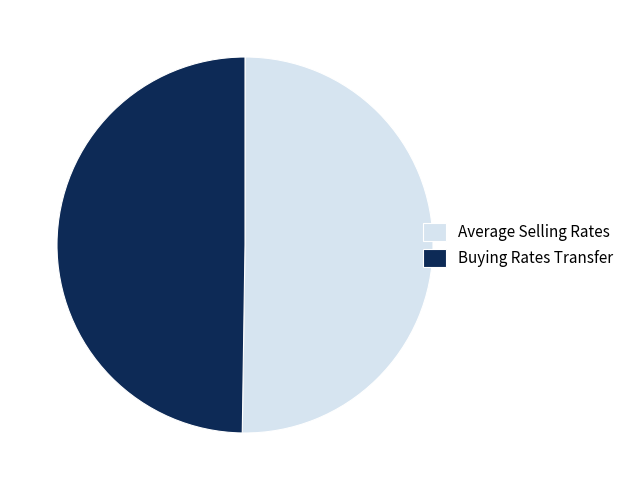

Approximately how many times larger is the value at Average Selling Rates compared to Buying Rates Transfer?

1.0